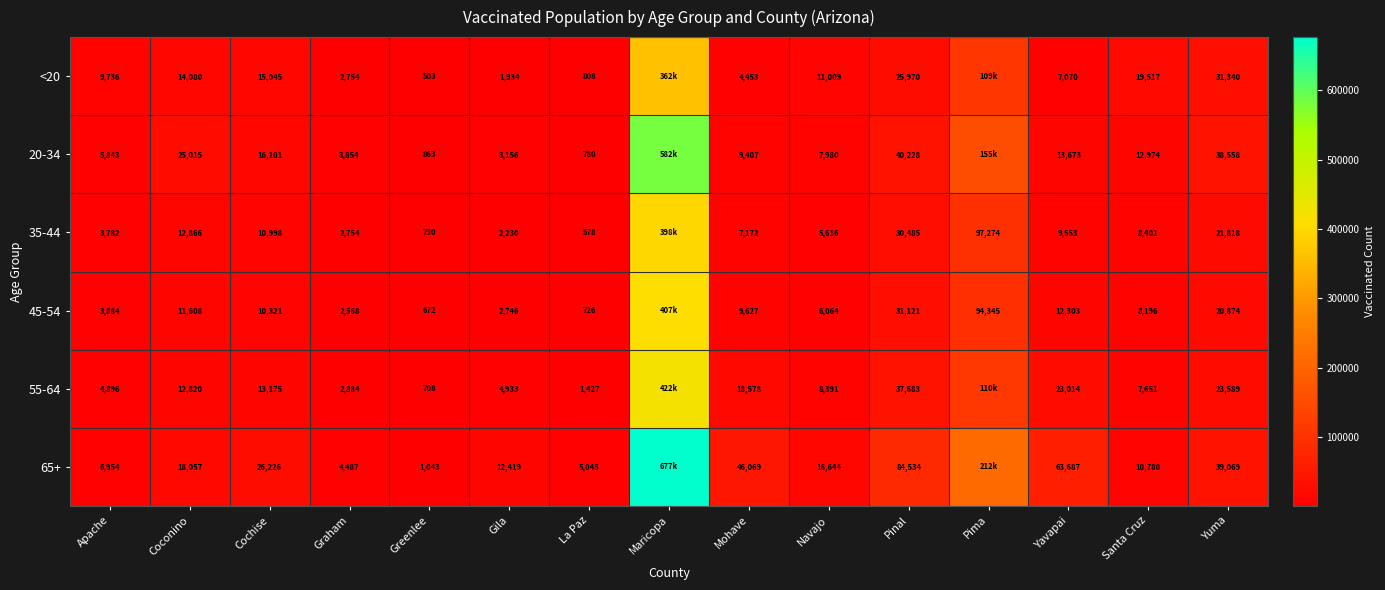

Which label corresponds to the largest value in the chart?

Maricopa